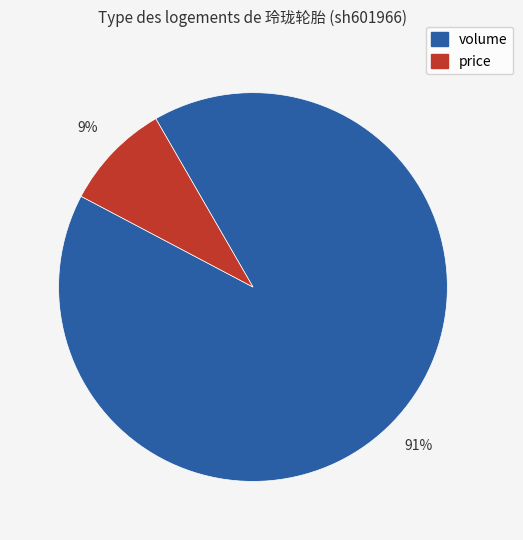

Is there a majority slice in this chart?

Yes